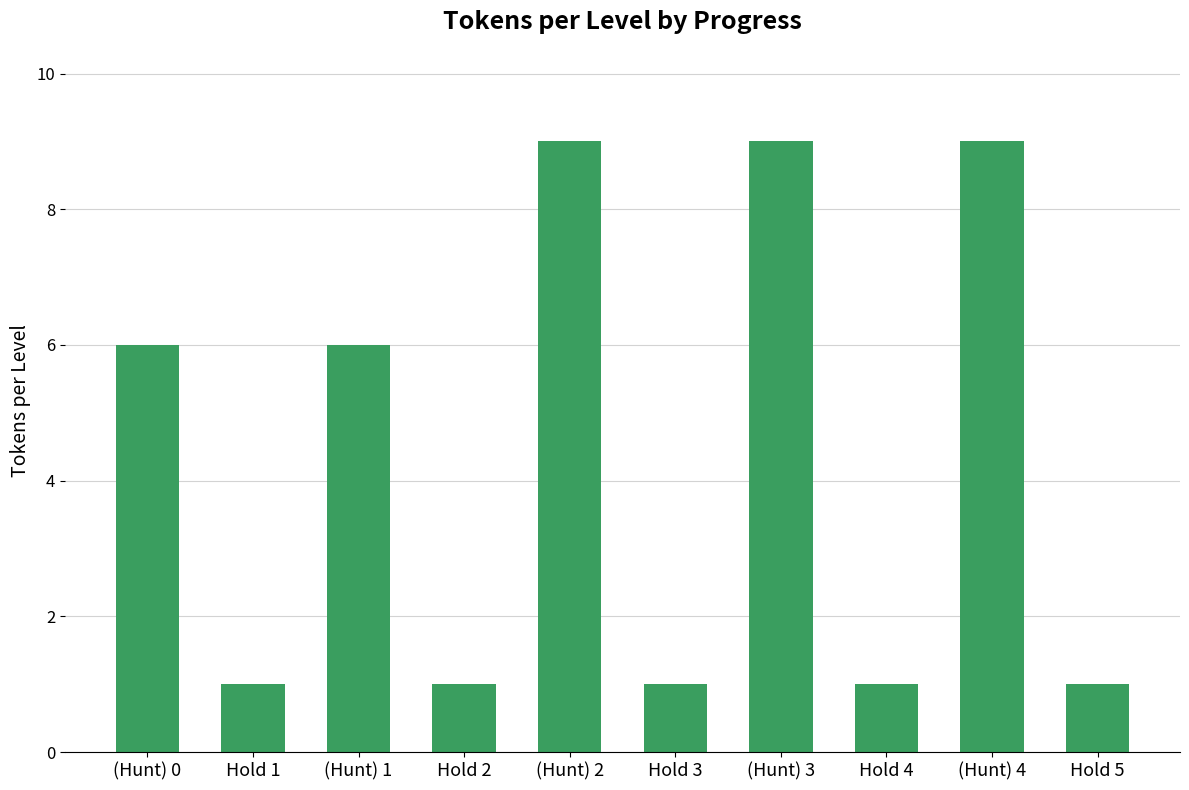

What is the sum of the values at (Hunt) 0 and Hold 2?

7